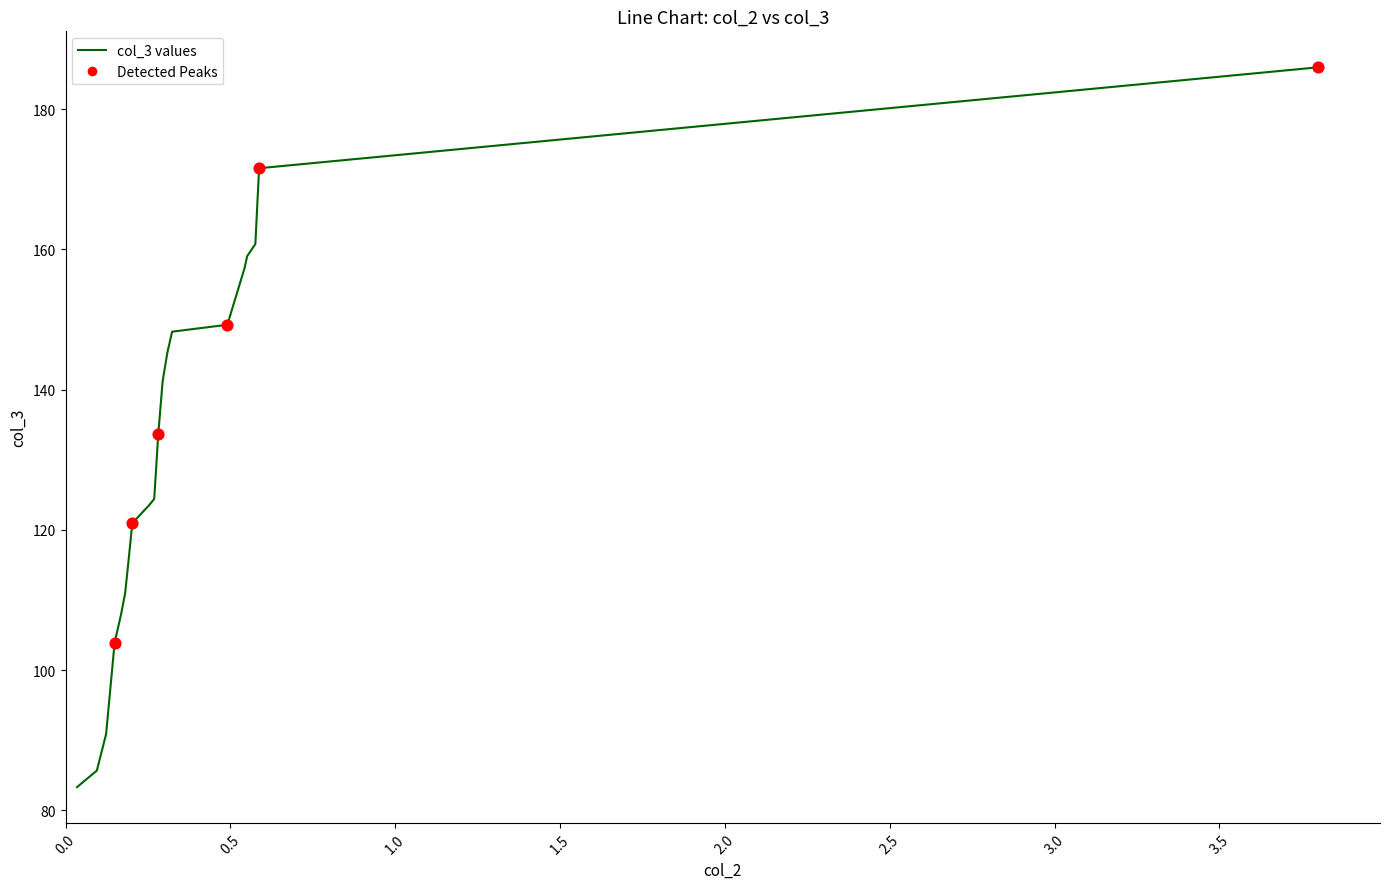

What is the smallest value displayed?

83.3